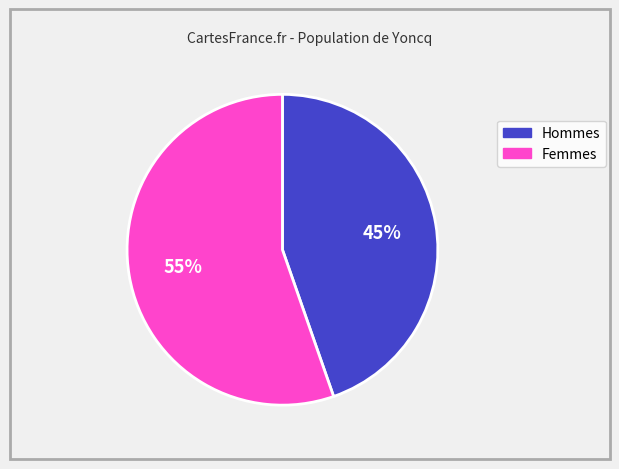

To the nearest percent, what is the average slice percentage?

50%